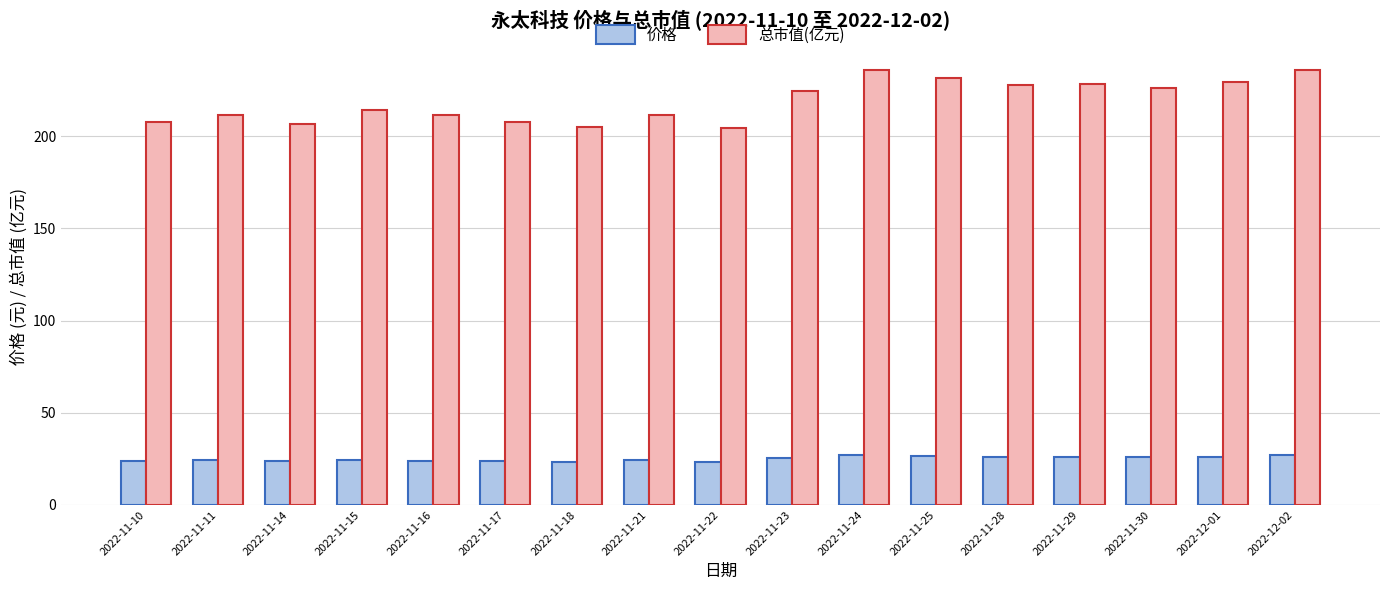

Does the chart contain stacked bars?

No